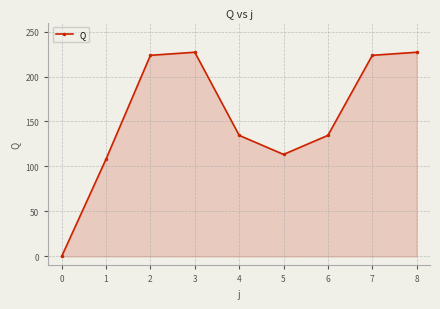

Is it true that the value at 7 is 223.6?

True